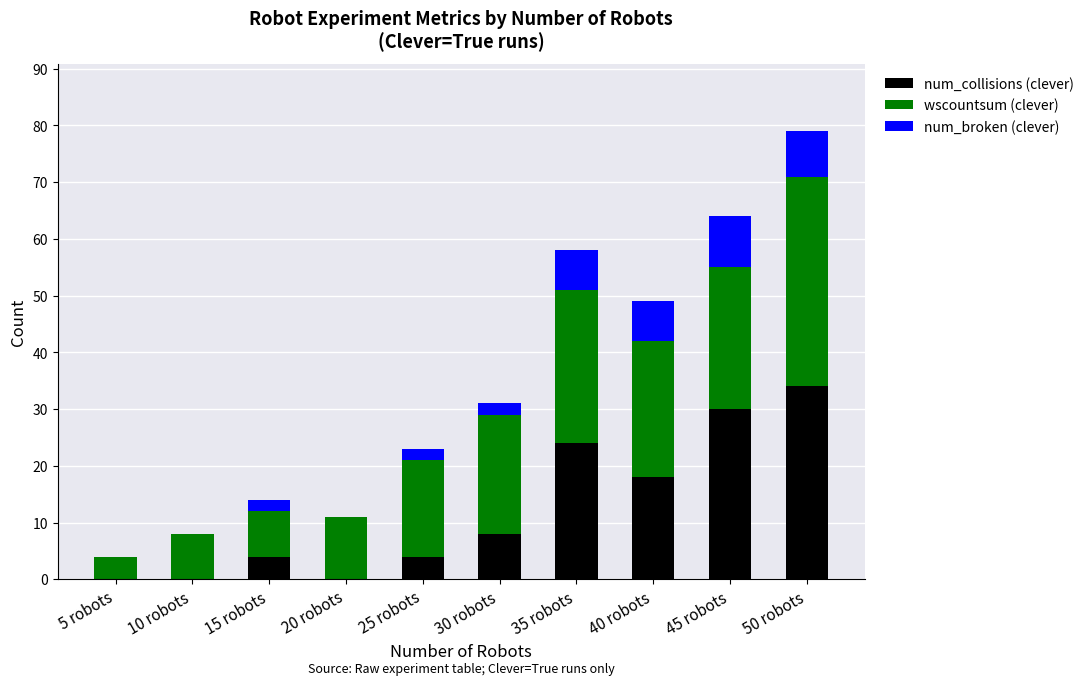

What is the highest value of the num_collisions (clever) series?

34